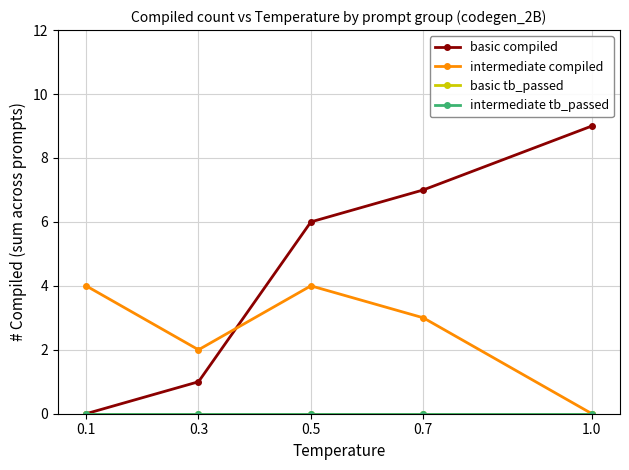

Does the chart have visible grid lines?

Yes